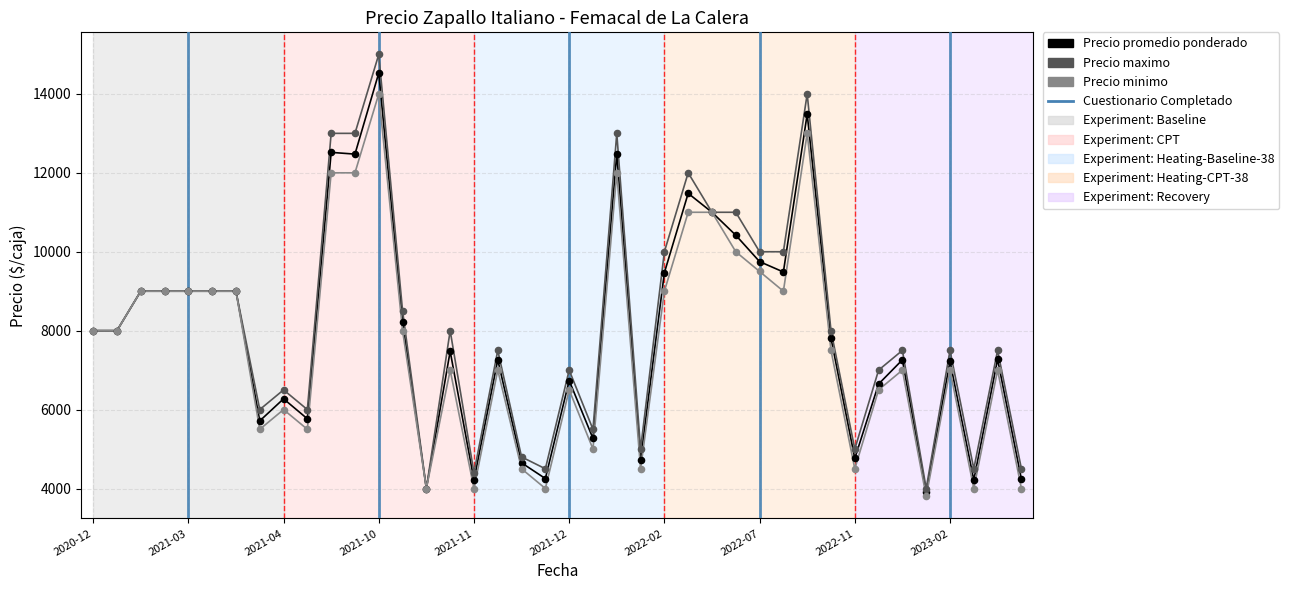

Which series reaches the maximum Y coordinate?

Precio maximo